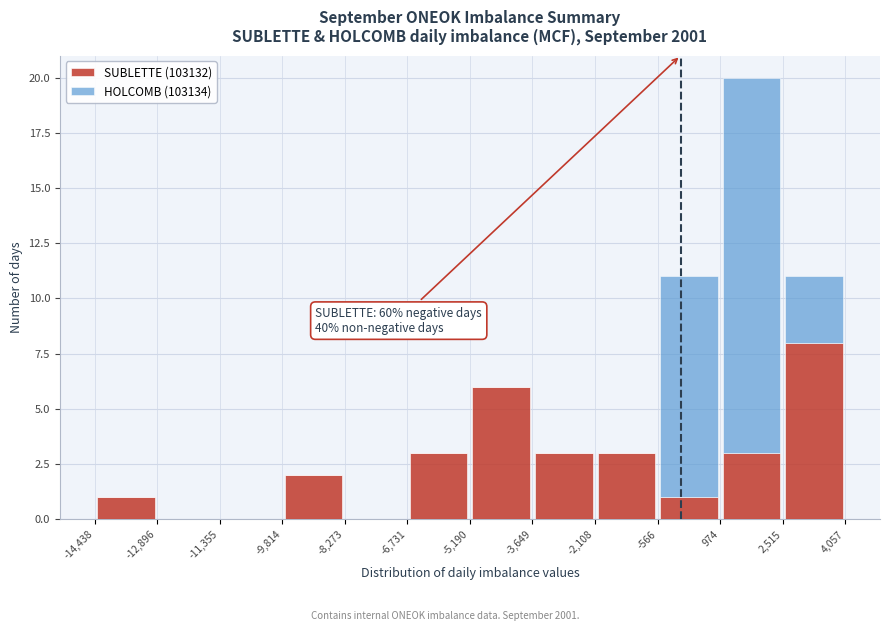

Which range on the x-axis has the tallest stacked bar (by total height)?

974 to 2,515